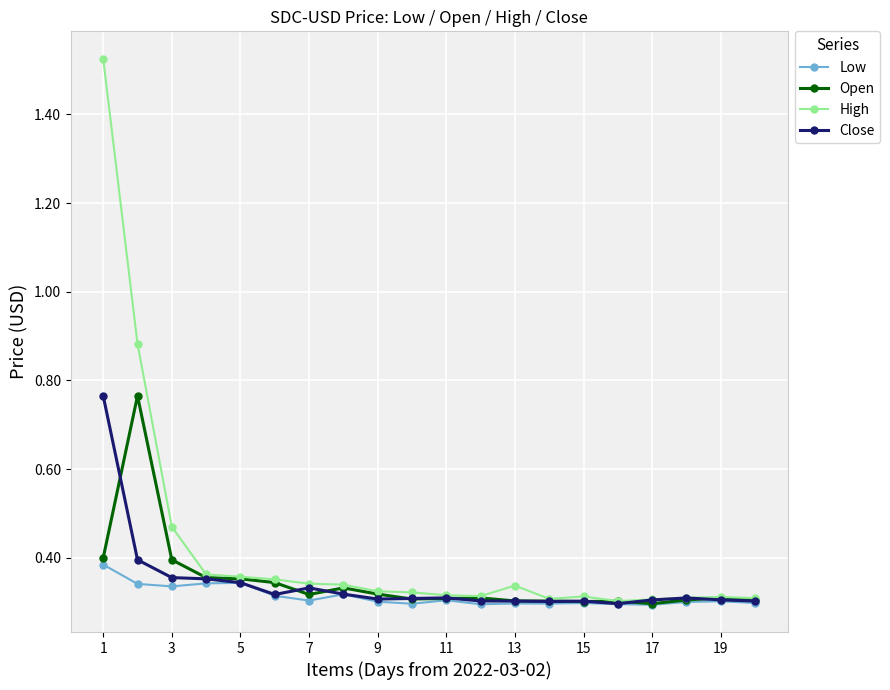

True or false: High has more than 1 interior local peaks.

True